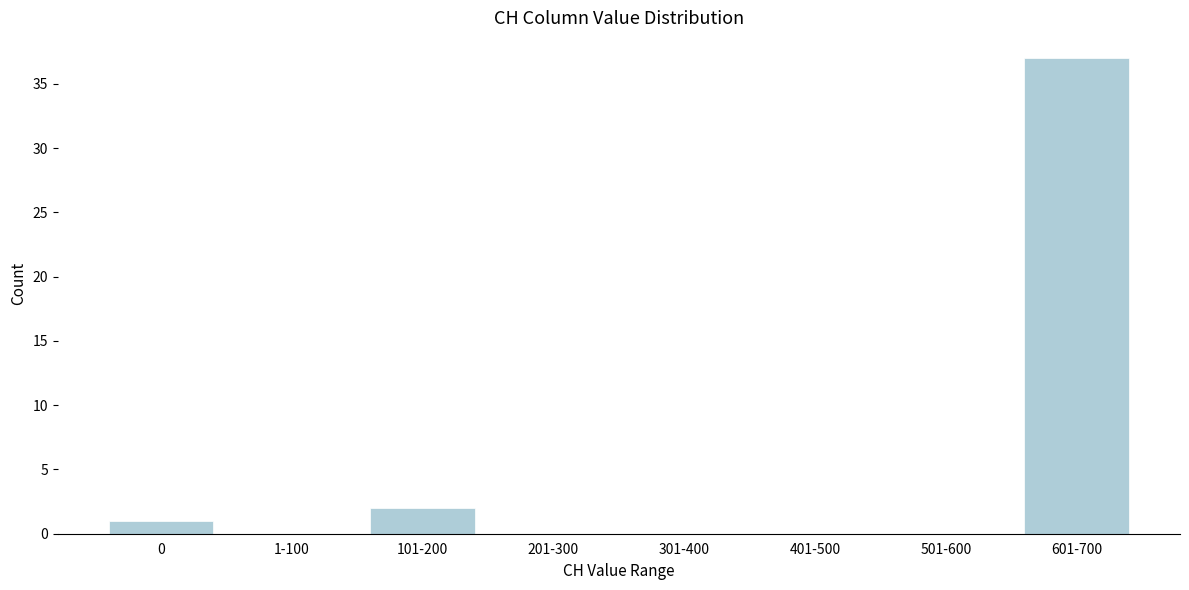

Reading left to right, extract all data points from this chart.

0=1	1-100=0	101-200=2	201-300=0	301-400=0	401-500=0	501-600=0	601-700=37